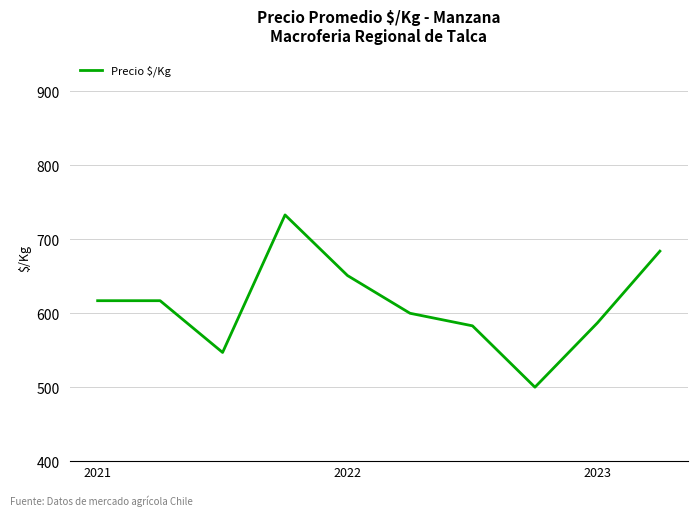

What is the difference between the maximum and minimum values?

233